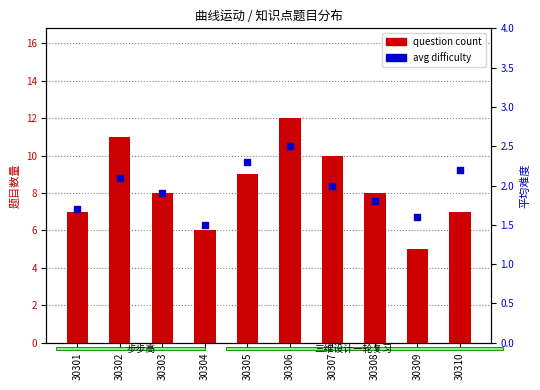

At which category is the sum across all series the highest?

30306